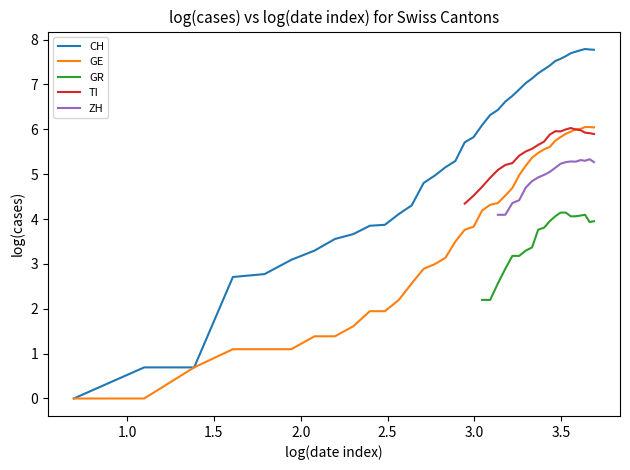

True or false: GE has a value of 1.6 at 28.

False